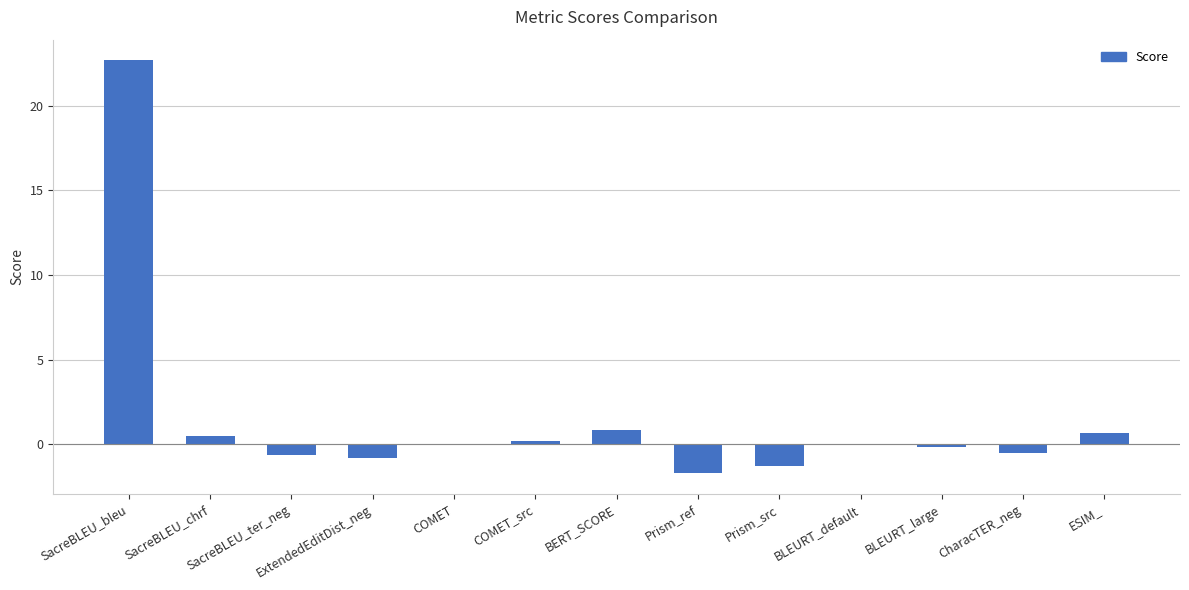

What is the change in value from COMET to BLEURT_large?

-0.2